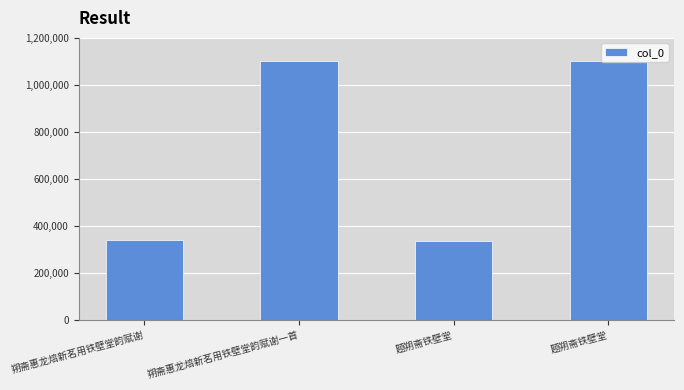

Rank the categories by value from highest to lowest.

朔斋惠龙焙新茗用铁壁堂韵赋谢一首, 题朔斋铁壁堂, 朔斋惠龙焙新茗用铁壁堂韵赋谢, 题朔斋铁壁堂